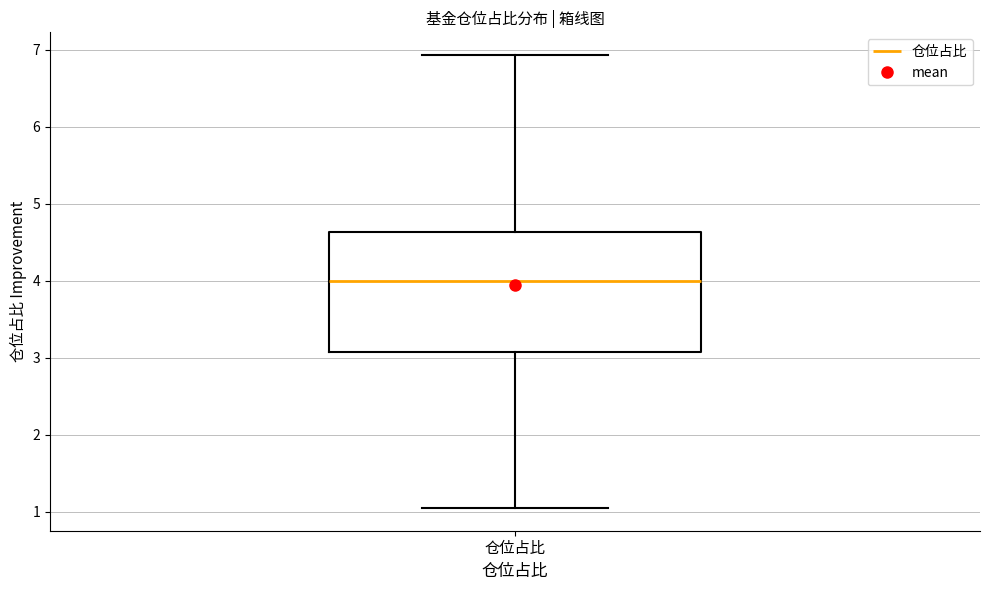

Transcribe this box plot: give where the median line is, the range the box spans, and where the two whiskers end, as read against the y-axis. The values are not printed on the chart, so give them approximately, as read against the axis.

median 4.0, box 3.1 to 4.6, whiskers 1.1 to 6.9